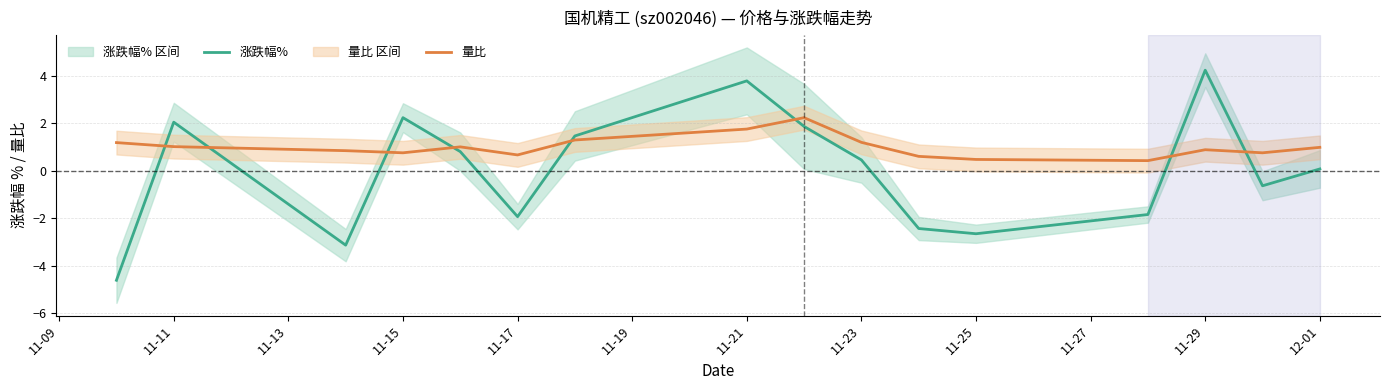

True or false: 涨跌幅% has a value of -2.6 at 11-25.

True